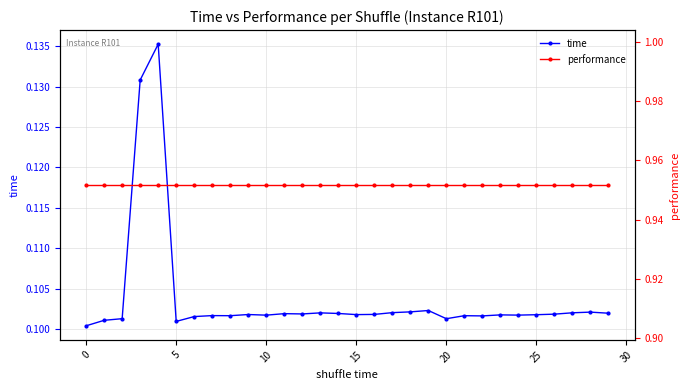

What is the total value across all series at 15?

1.1